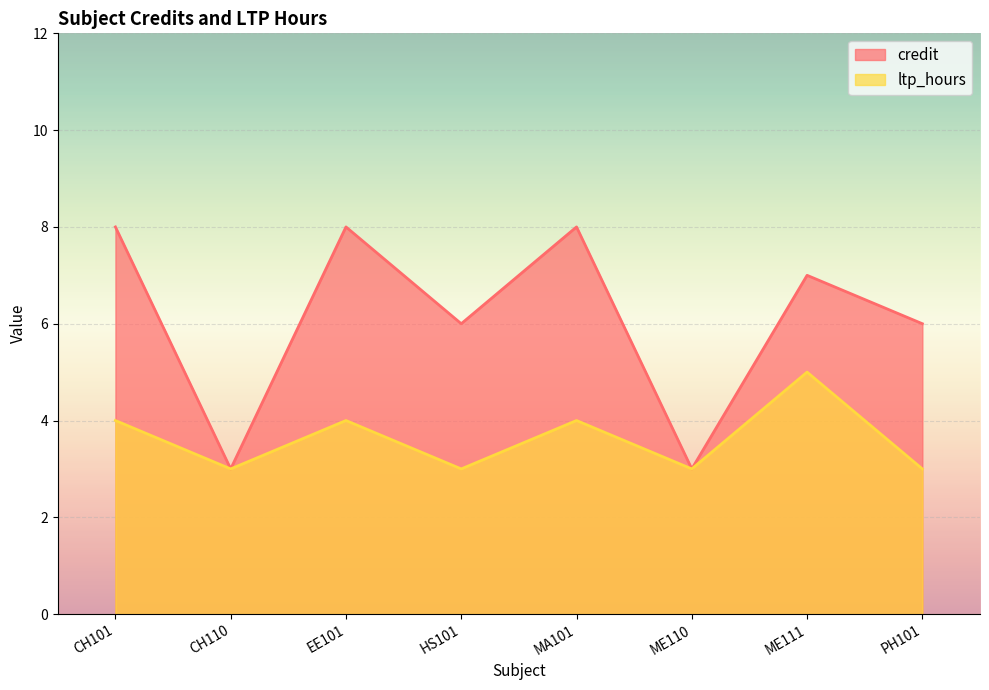

Rank the series by their maximum value, from lowest to highest.

ltp_hours, credit